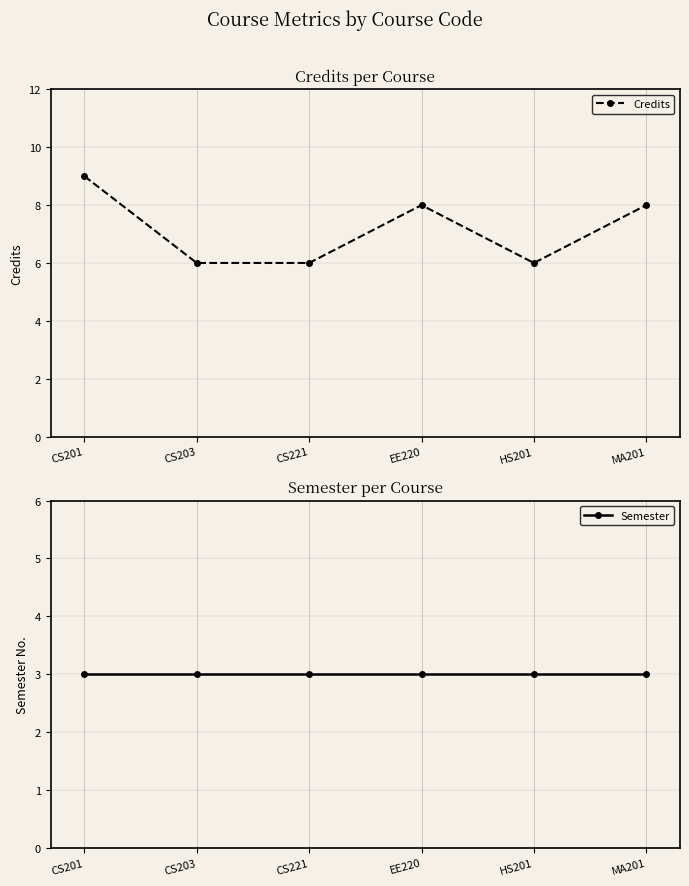

Count the number of categories in the chart.

6